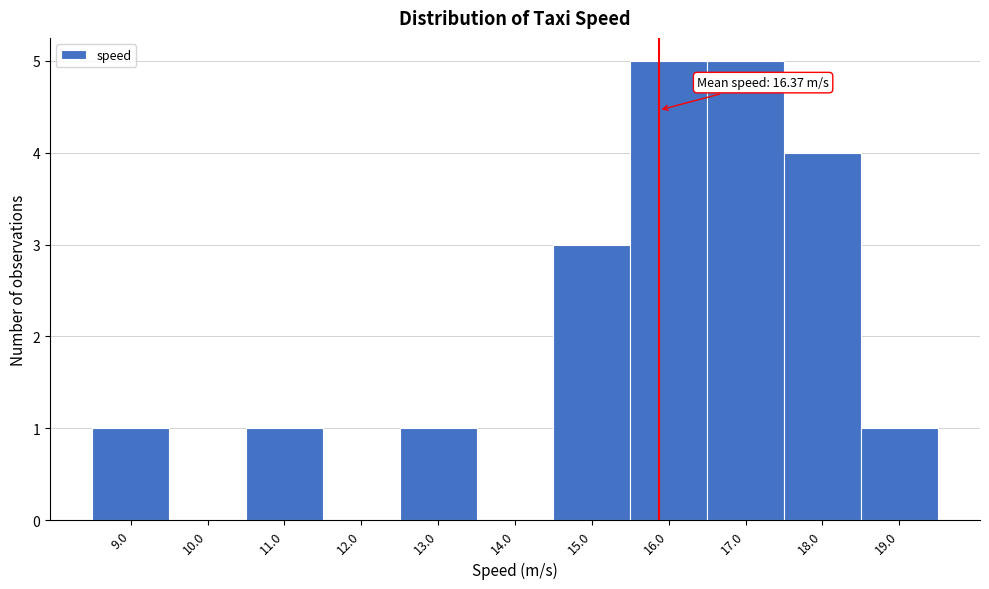

Reading left to right, what are all the values shown in this chart?

9.0=1	10.0=0	11.0=1	12.0=0	13.0=1	14.0=0	15.0=3	16.0=5	17.0=5	18.0=4	19.0=1